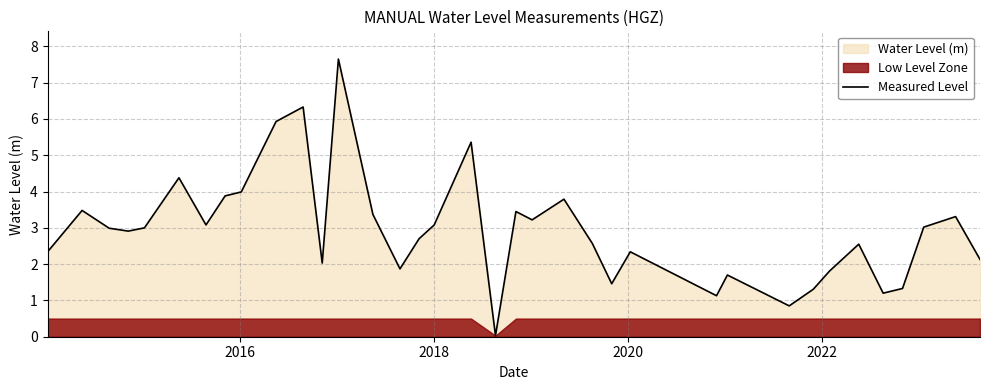

What is the maximum value shown in the chart?

7.7